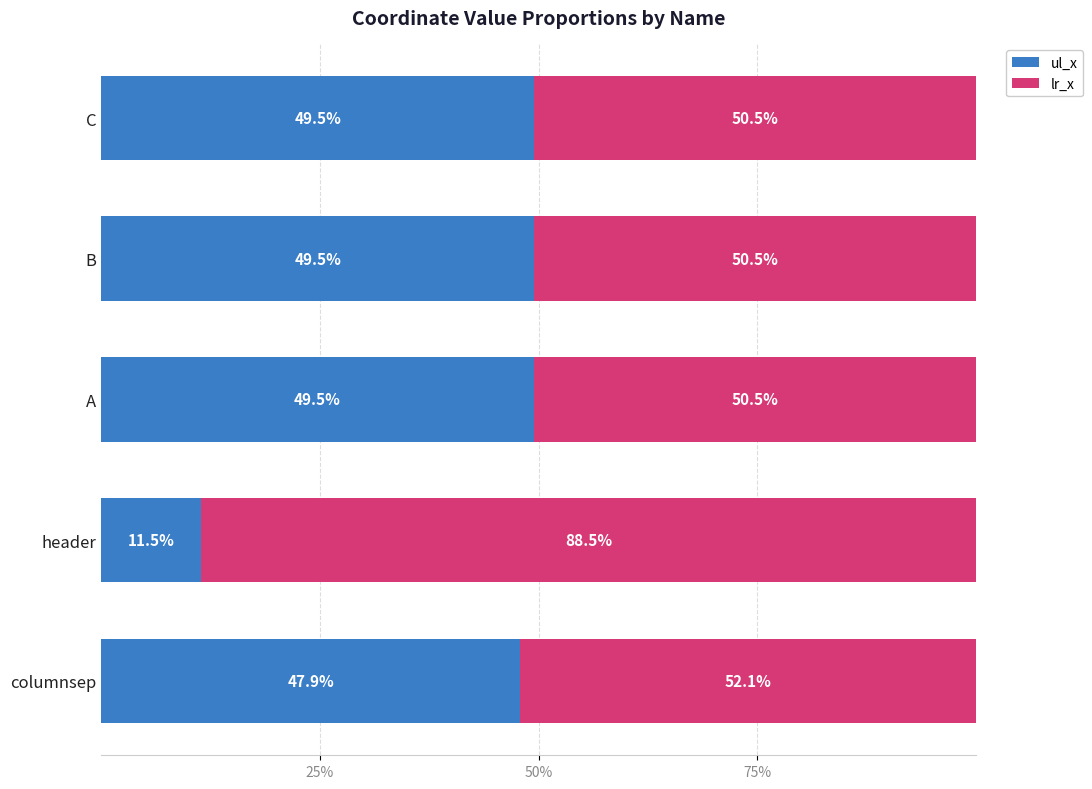

What is the average value of the ul_x series?

41.6